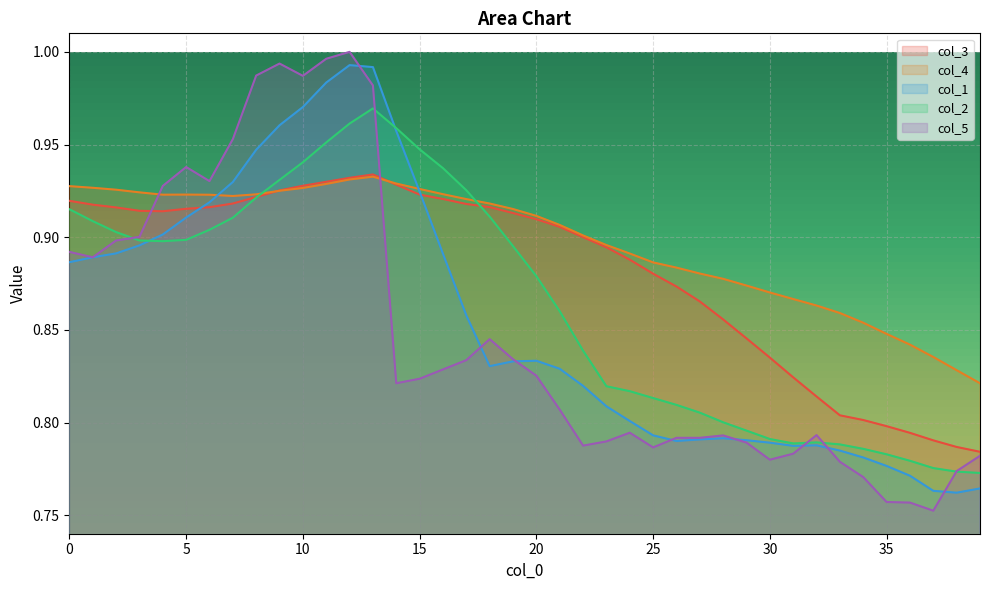

Between 28 and 23, which is larger?

23